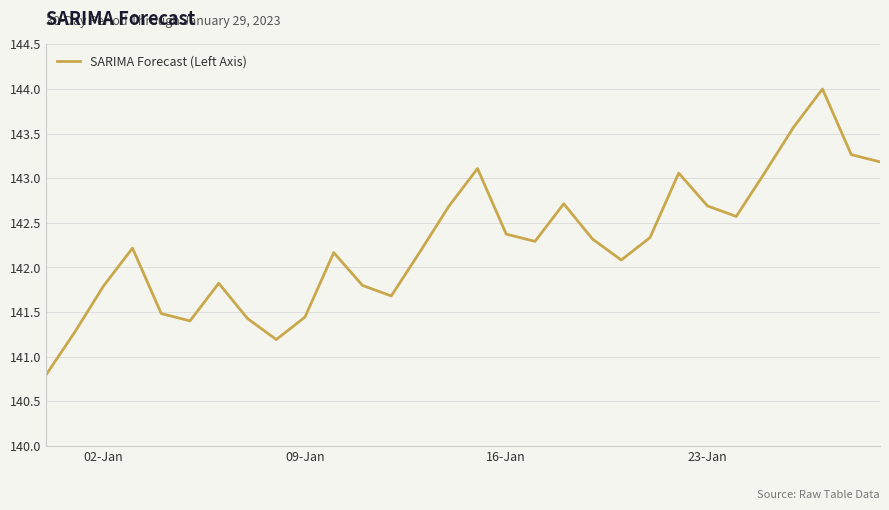

What is the greatest value displayed?

144.0